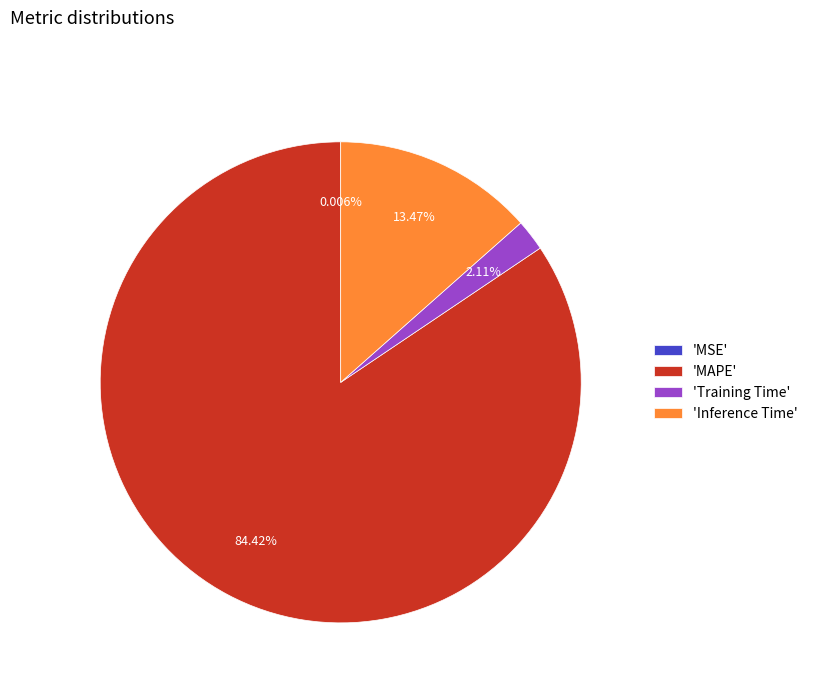

Between 'Training Time' and 'Inference Time', which is larger?

'Inference Time'